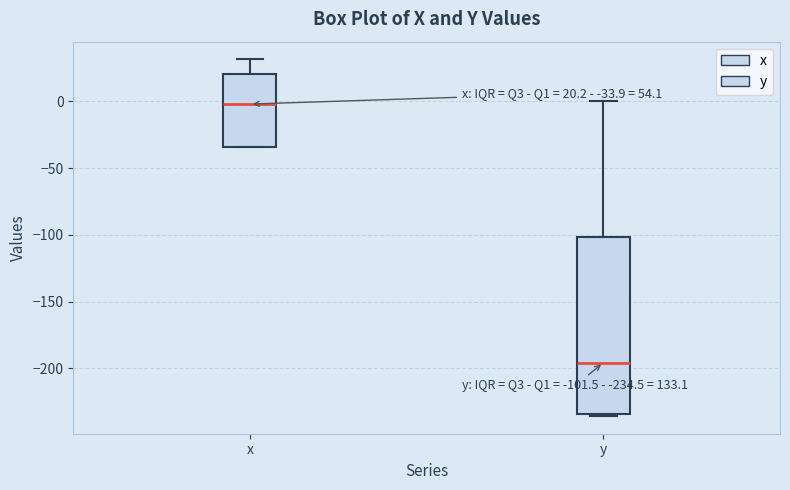

Comparing the boxes themselves (not the whiskers), which one is the tallest?

y